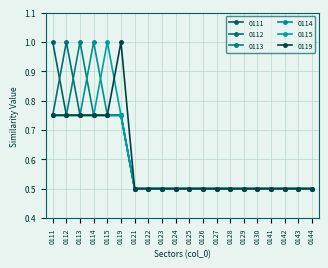

Does the chart have visible grid lines?

Yes